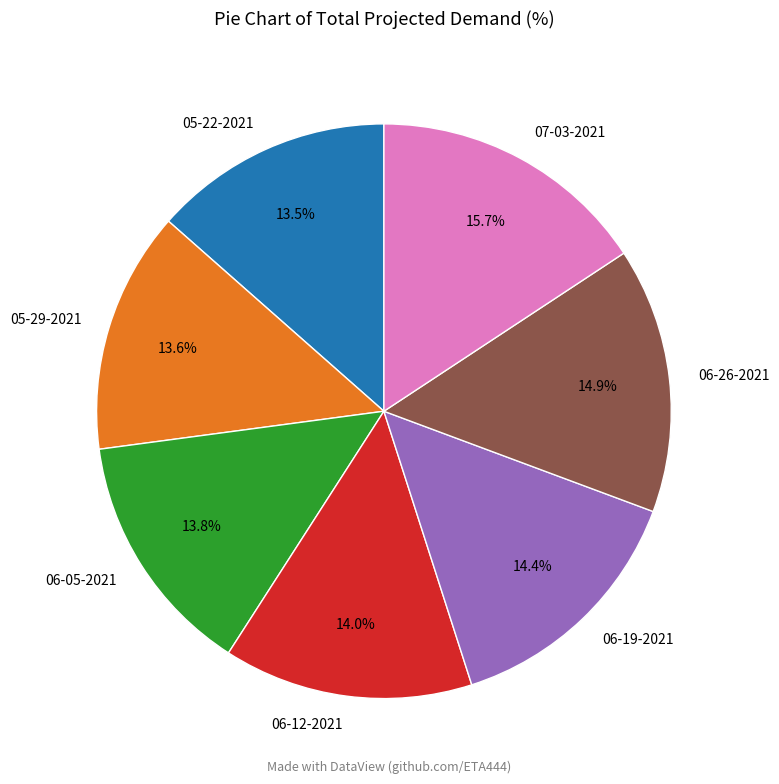

Which category has the biggest portion of the pie?

07-03-2021